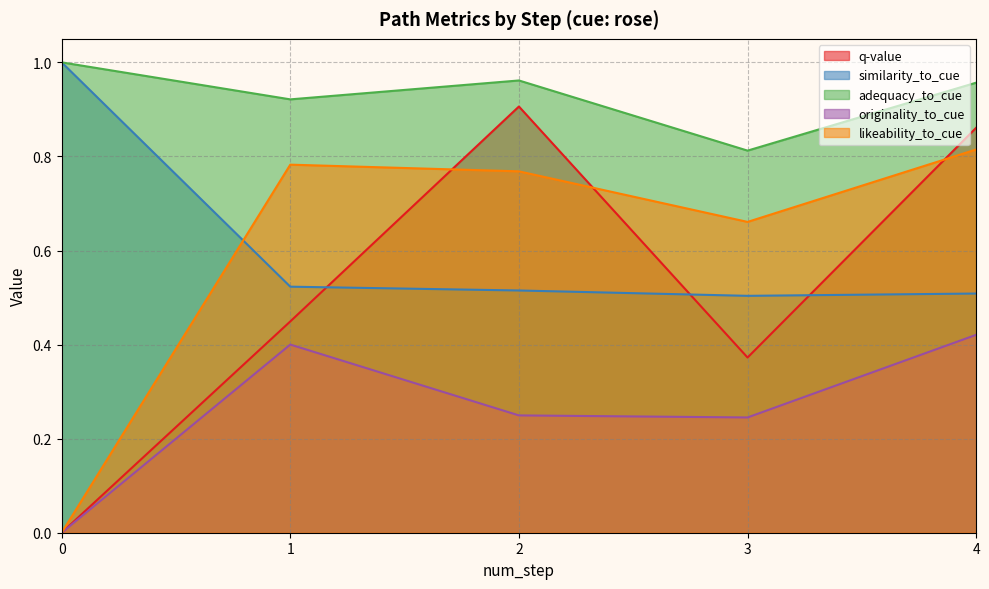

At which label does originality_to_cue reach its peak?

4